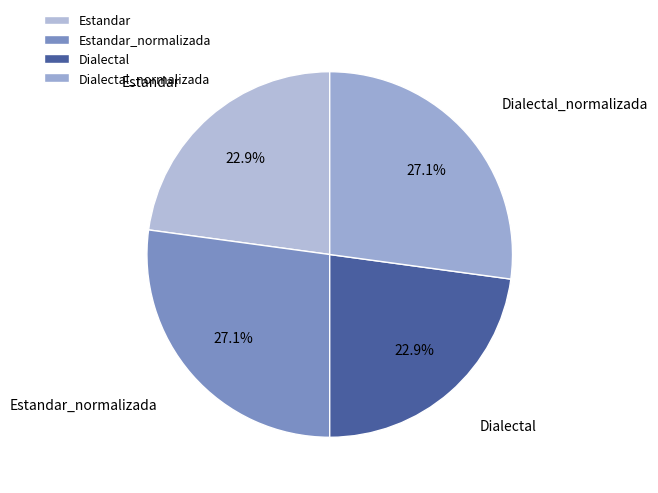

The Dialectal slice represents 23% of the pie. True or false?

True